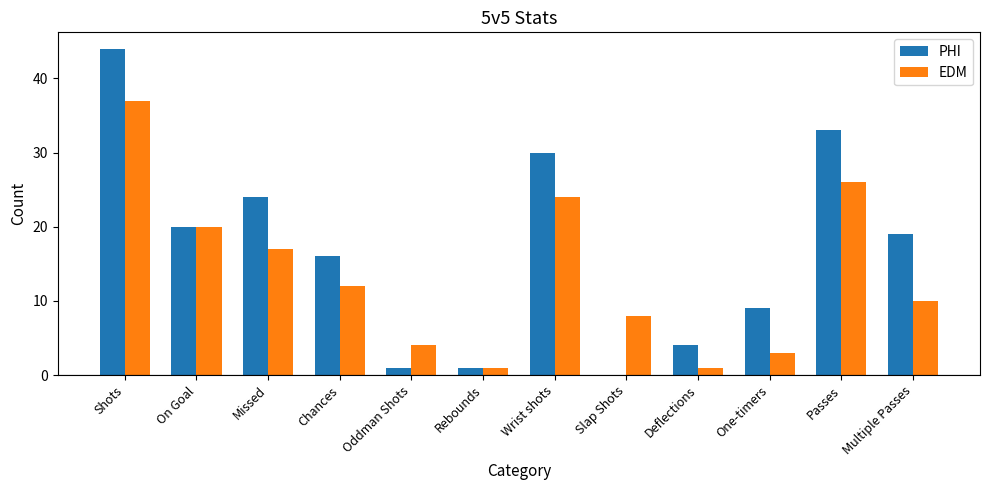

What is the sum of the EDM values at Slap Shots and Multiple Passes?

18